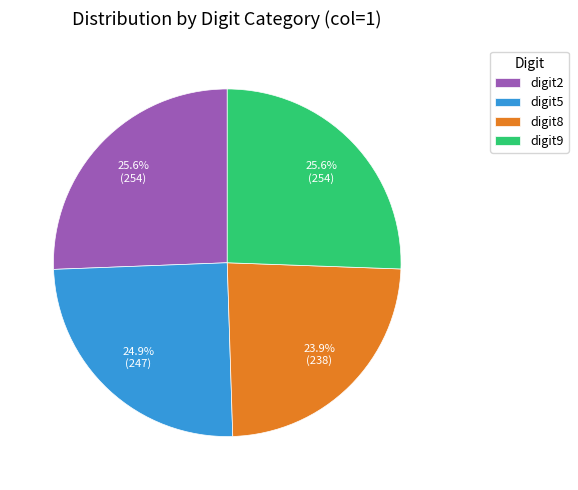

Does any single category account for the majority?

No